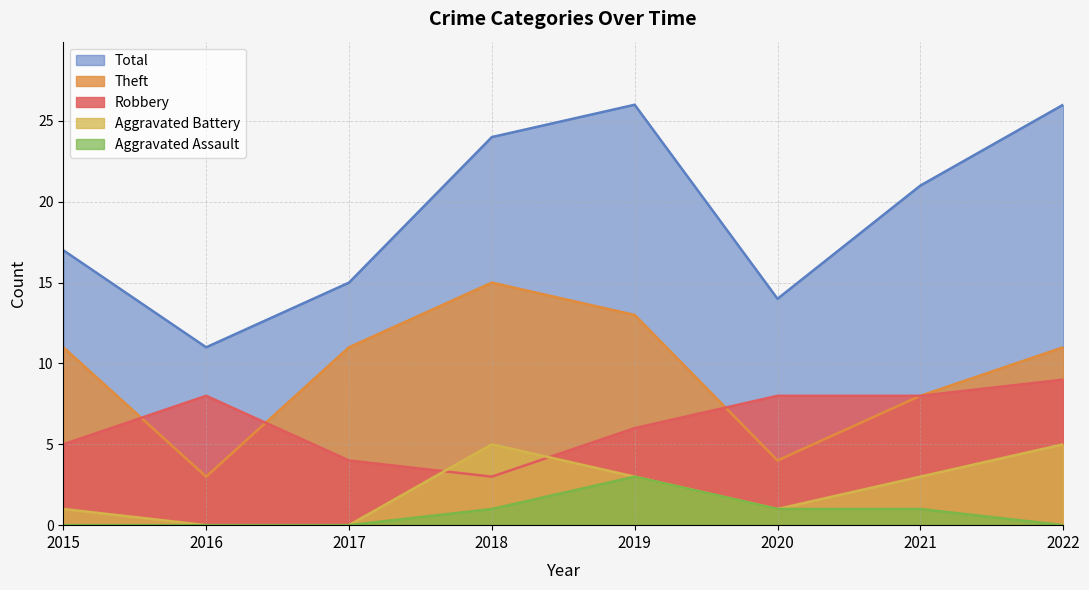

True or false: Aggravated Battery and Theft intersect in this chart.

False